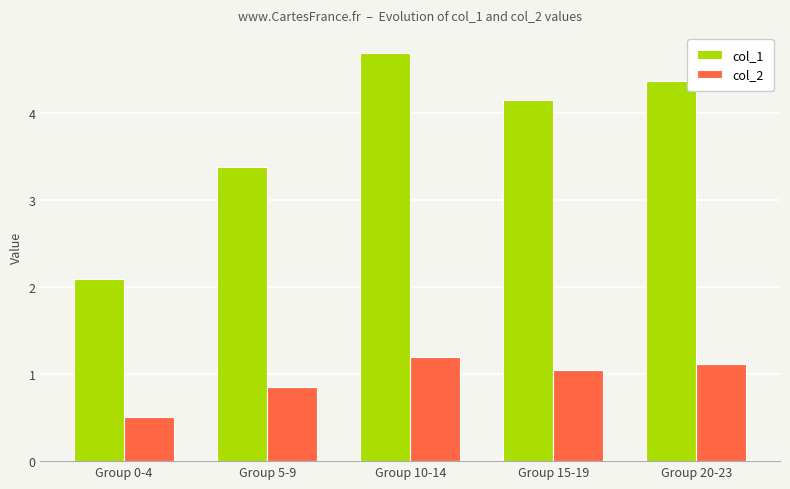

What is the difference between the second highest and second lowest values in the col_1 series?

1.0